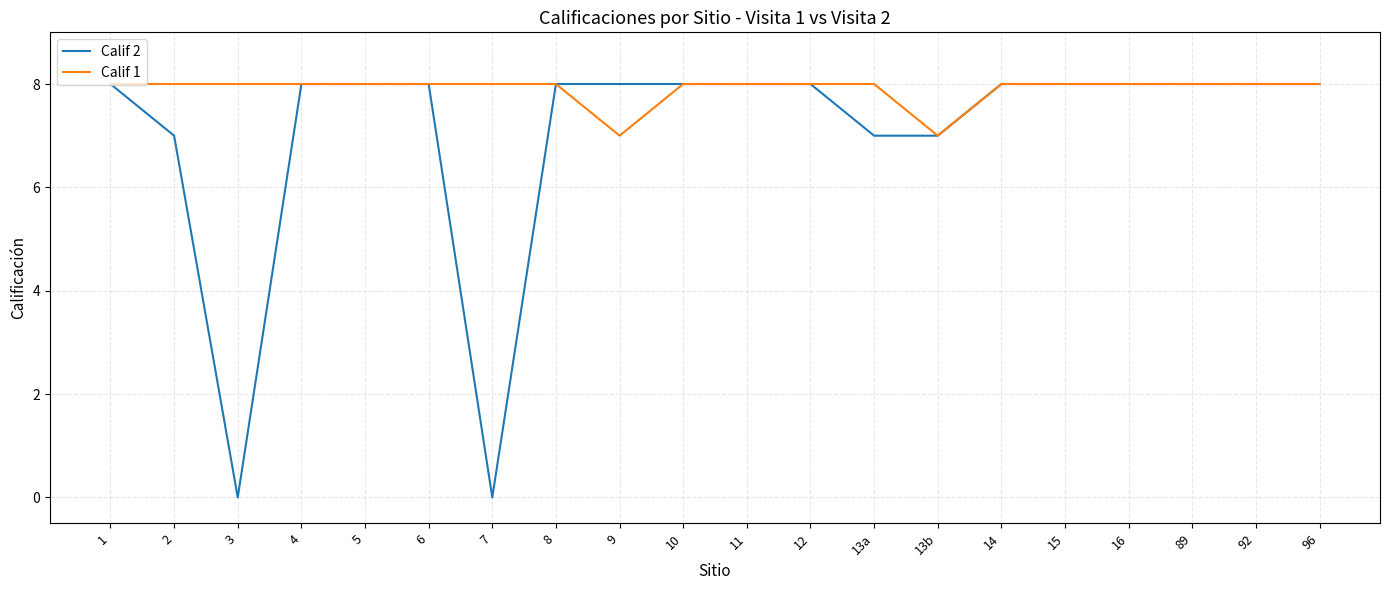

Rank the series by their average value, from highest to lowest.

Calif 1, Calif 2